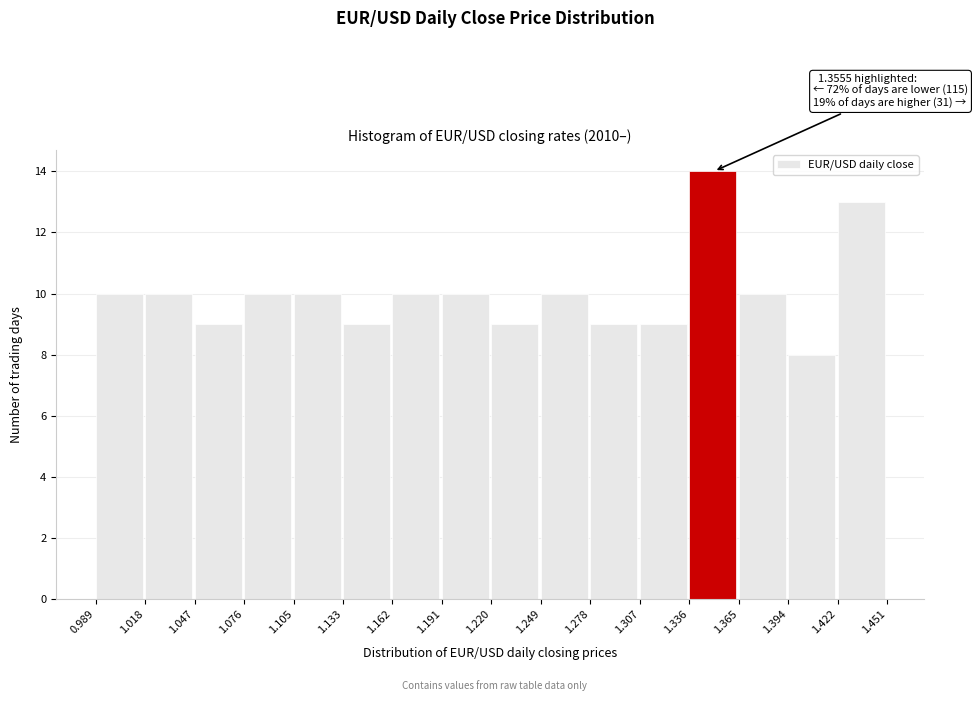

Which range on the x-axis has the tallest bar?

1.336 to 1.365